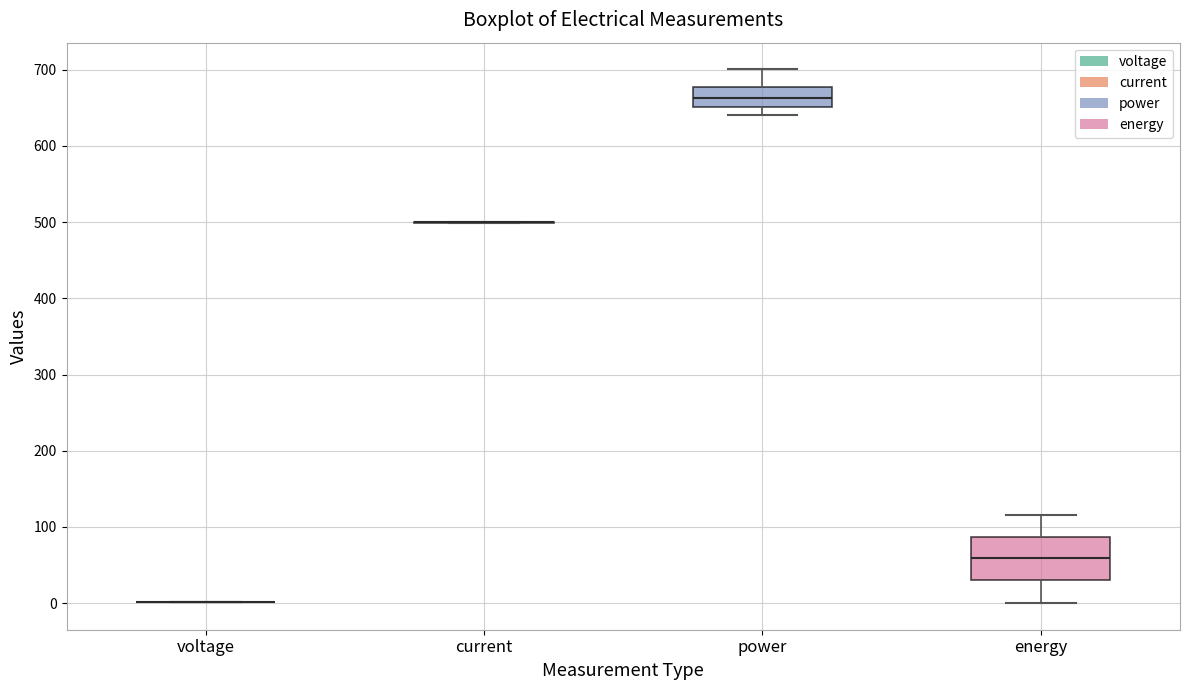

Which box is the tallest, from its lower edge to its upper edge?

energy